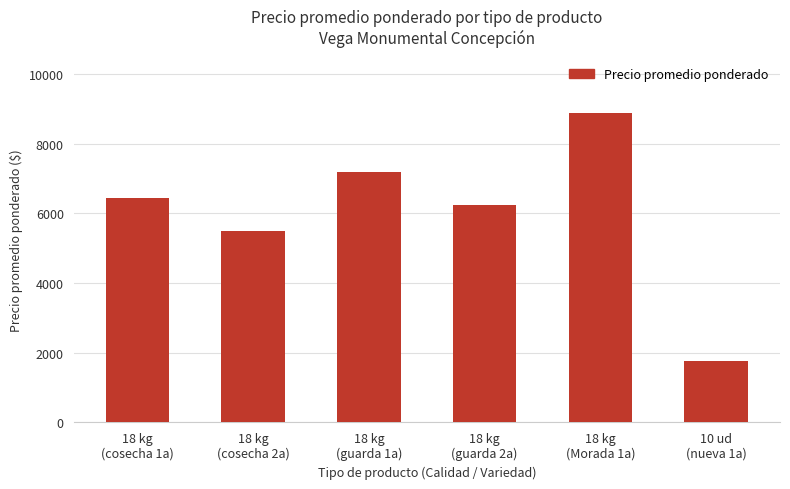

List the labels in order of value, smallest first.

10 ud
(nueva 1a), 18 kg
(cosecha 2a), 18 kg
(guarda 2a), 18 kg
(cosecha 1a), 18 kg
(guarda 1a), 18 kg
(Morada 1a)